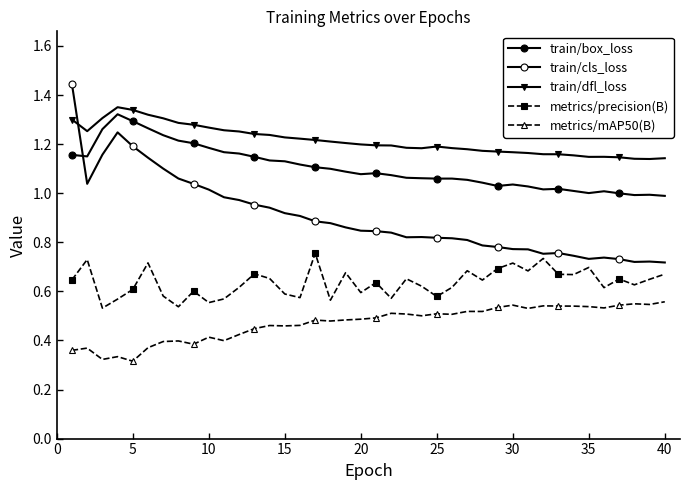

How many categories are shown in the chart?

40